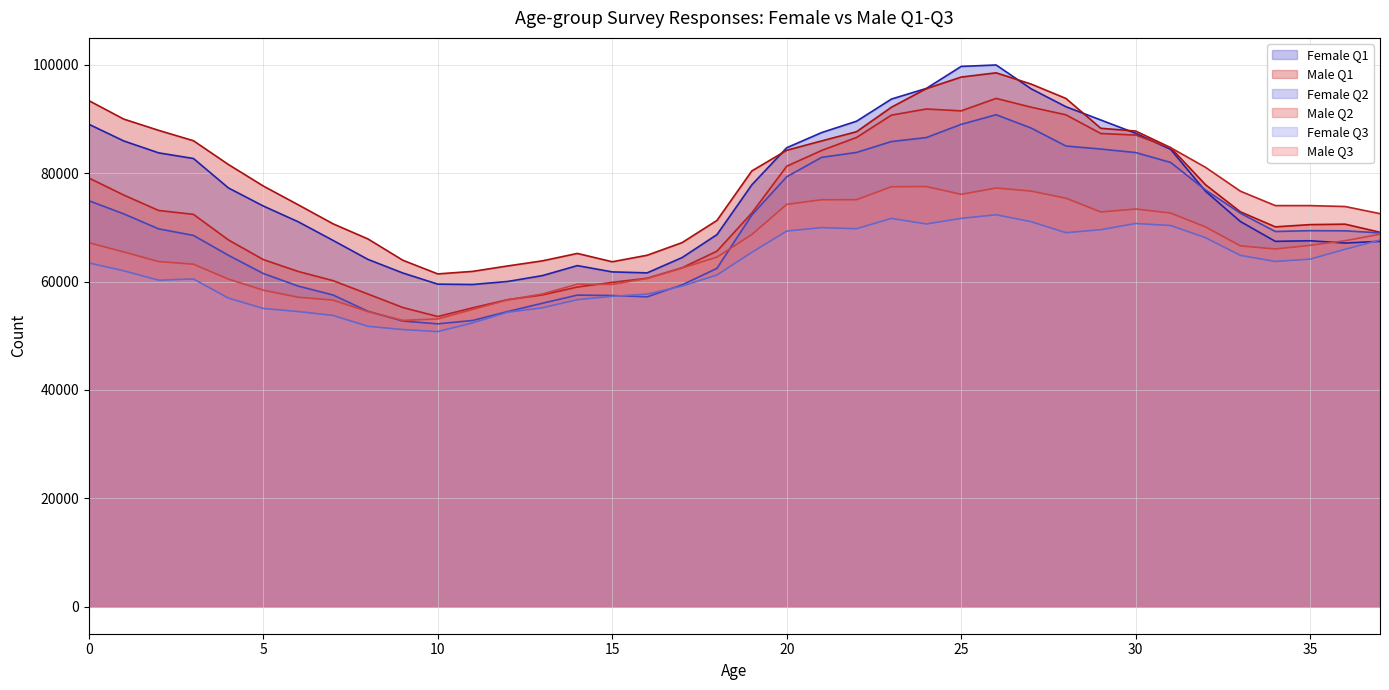

What is the maximum value shown in the chart?

99971